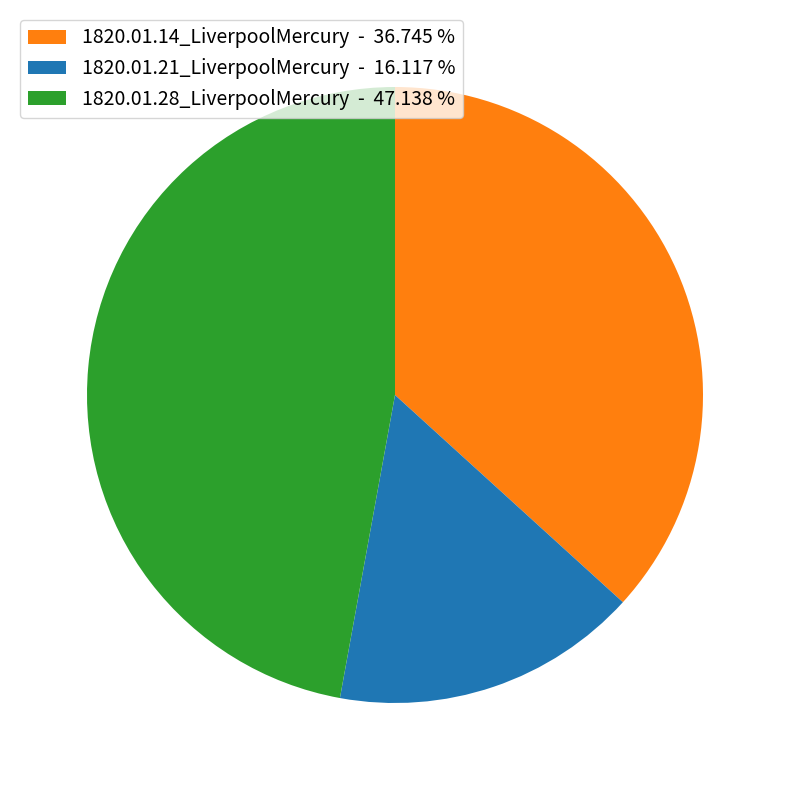

True or false: 1820.01.28_LiverpoolMercury accounts for 40% of the total.

False